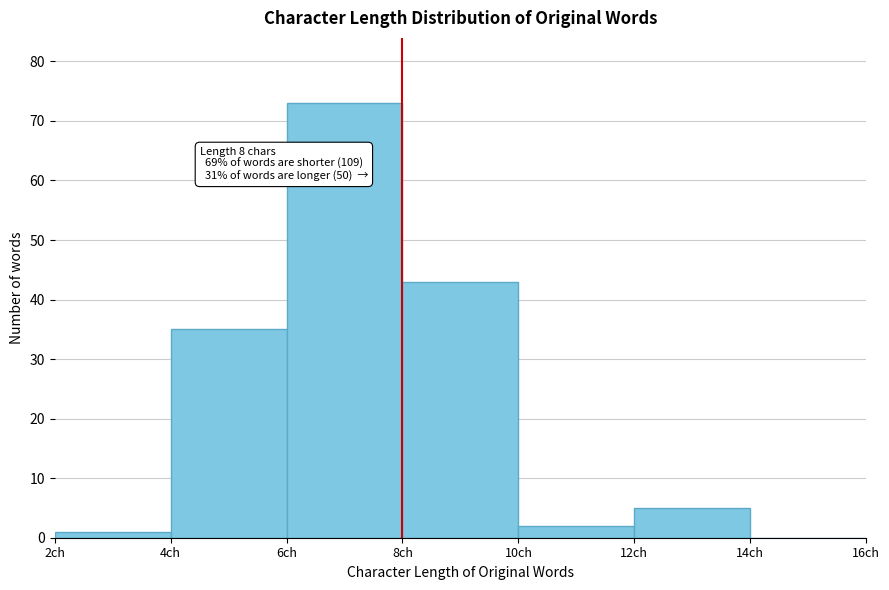

Which range on the x-axis has the tallest bar?

6 to 8